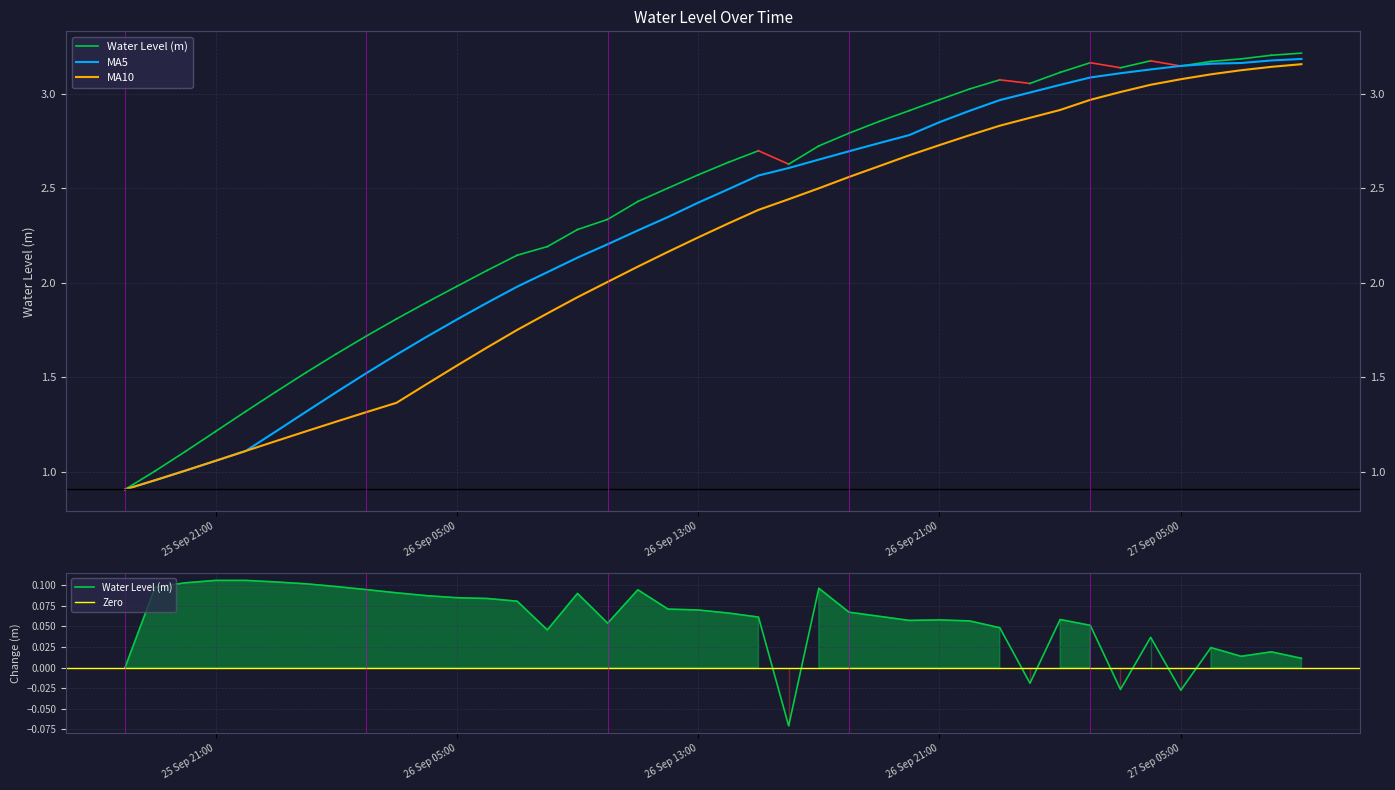

What is the change in value from 2025-09-25 21:00:00 to 2025-09-26 08:00:00?

+1.0